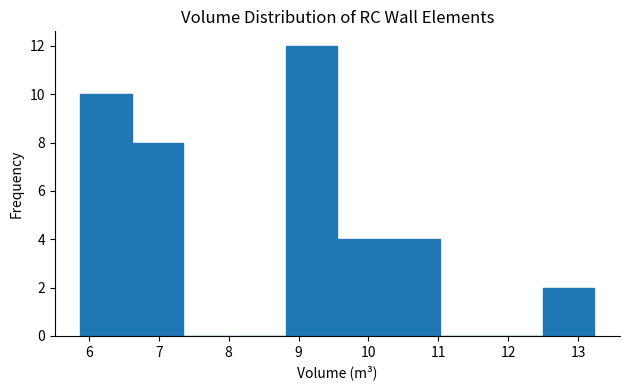

Reading left to right, transcribe this chart: for each bar, give the range it covers on the x-axis and its height. Neither the bar edges nor the heights are printed on the chart, so give them approximately, as read against the axes.

5.9 to 6.6: 10
6.6 to 7.4: 8
7.4 to 8.1: 0
8.1 to 8.8: 0
8.8 to 9.6: 12
9.6 to 10.3: 4
10.3 to 11.0: 4
11.0 to 11.8: 0
11.8 to 12.5: 0
12.5 to 13.2: 2